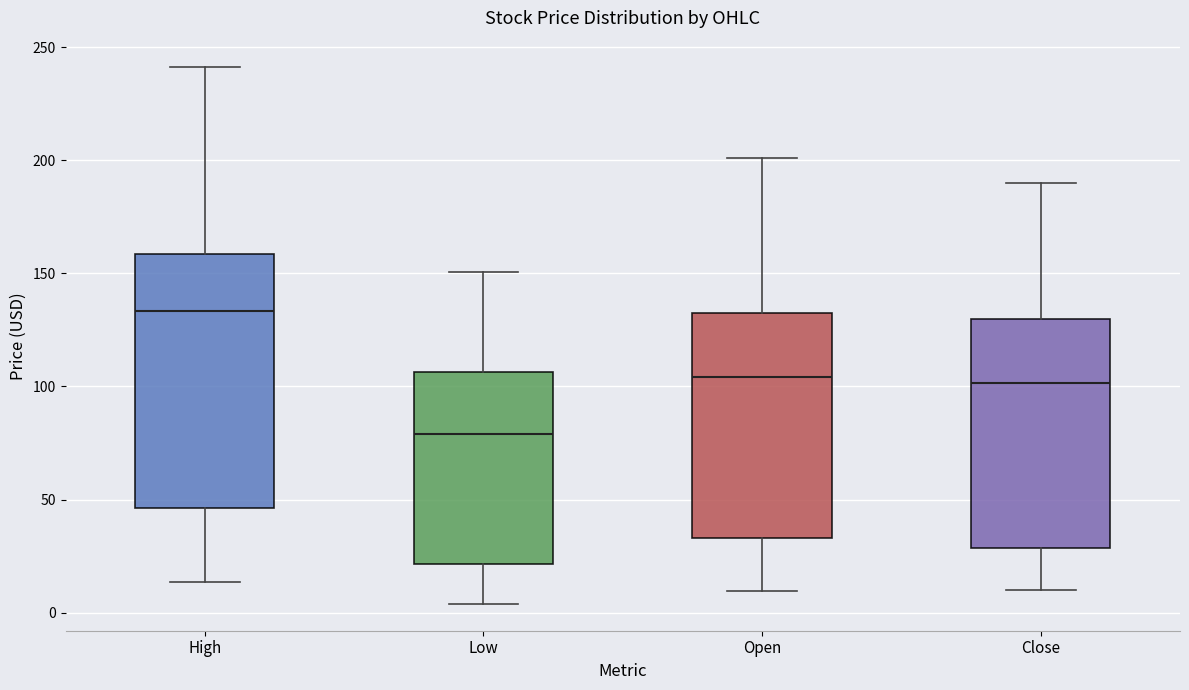

Which box is the tallest, from its lower edge to its upper edge?

High